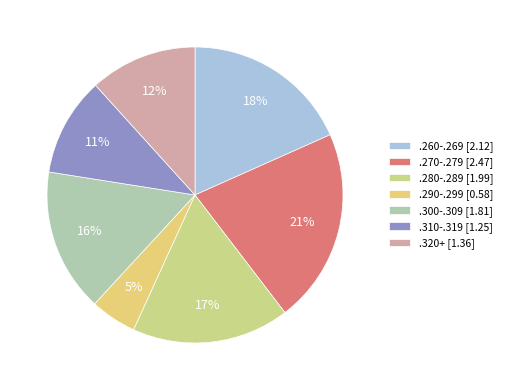

Is there any slice that represents more than half of the pie?

No